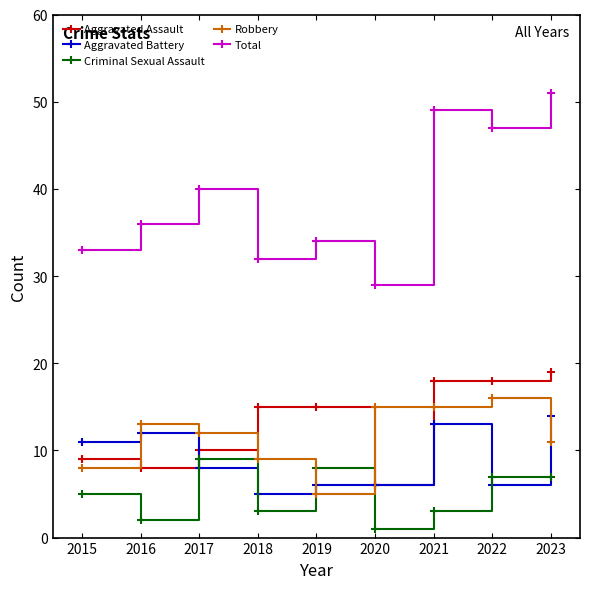

Reading left to right, transcribe all the data shown in this chart.

Aggravated Assault: 9	8	10	15	15	6	18	18	19
Aggravated Battery: 11	12	8	5	6	6	13	6	14
Criminal Sexual Assault: 5	2	9	3	8	1	3	7	7
Robbery: 8	13	12	9	5	15	15	16	11
Total: 33	36	40	32	34	29	49	47	51